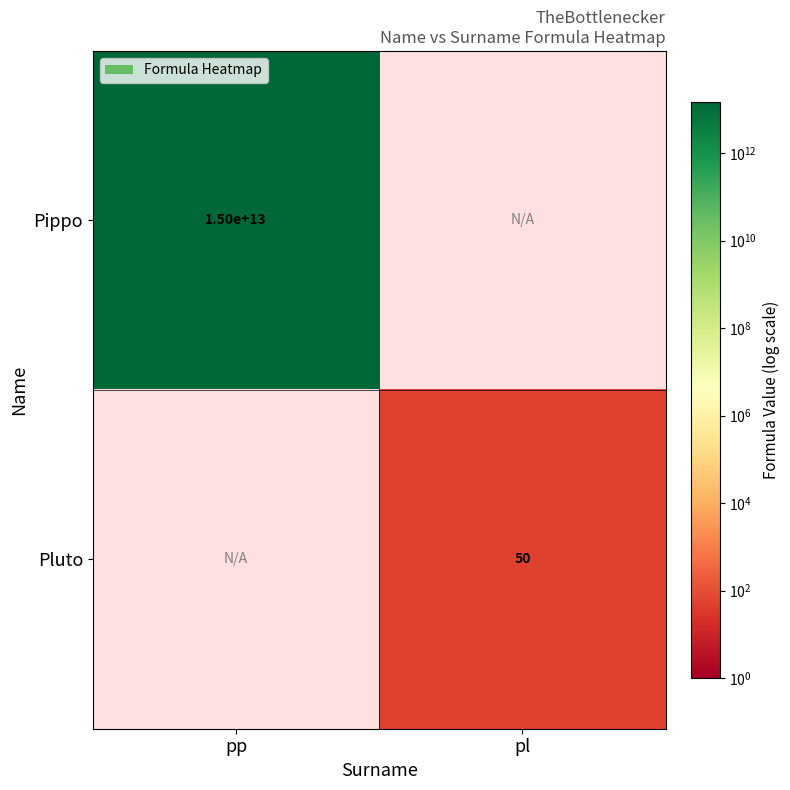

The Pluto series shows 74 at pl. True or false?

False